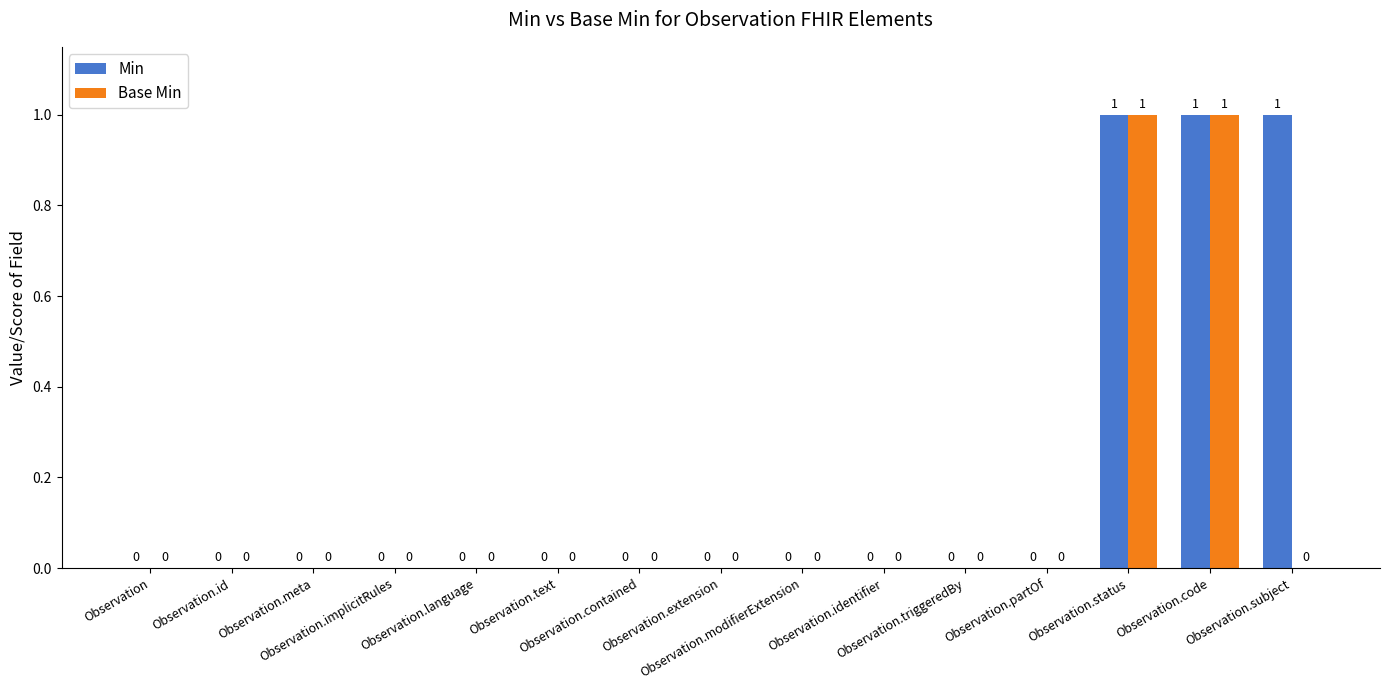

How many groups of bars are there?

15